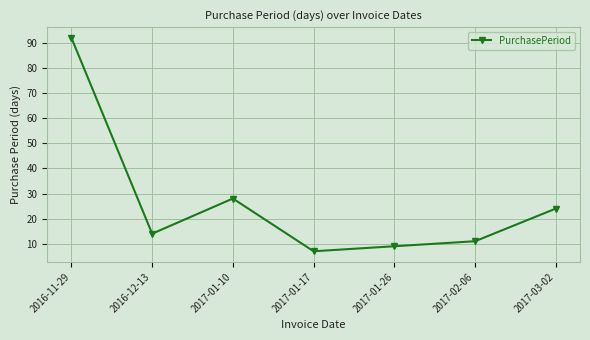

How many points are higher than both their immediate neighbors (excluding endpoints)?

1